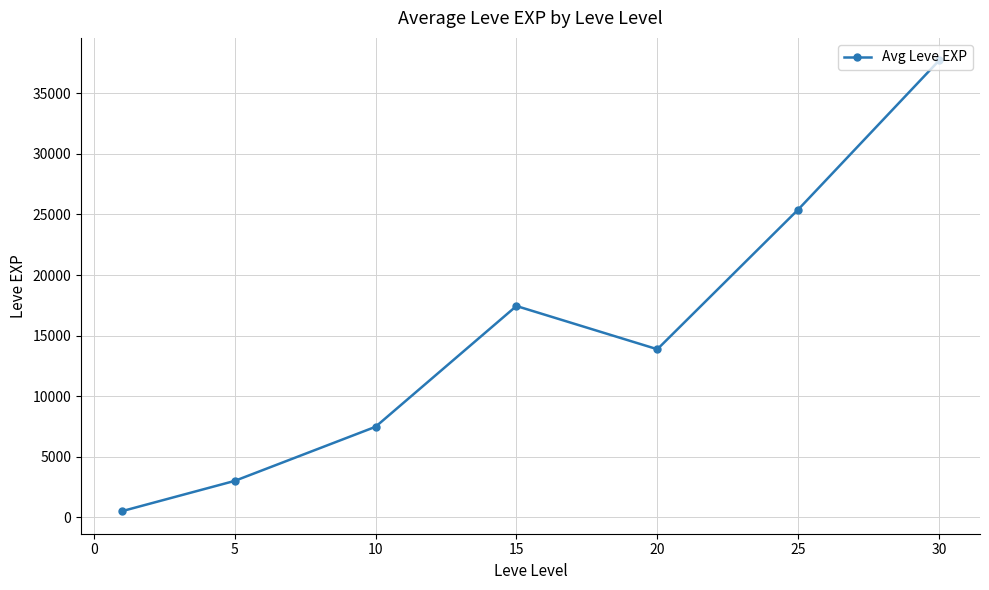

What is the greatest value displayed?

37715.0